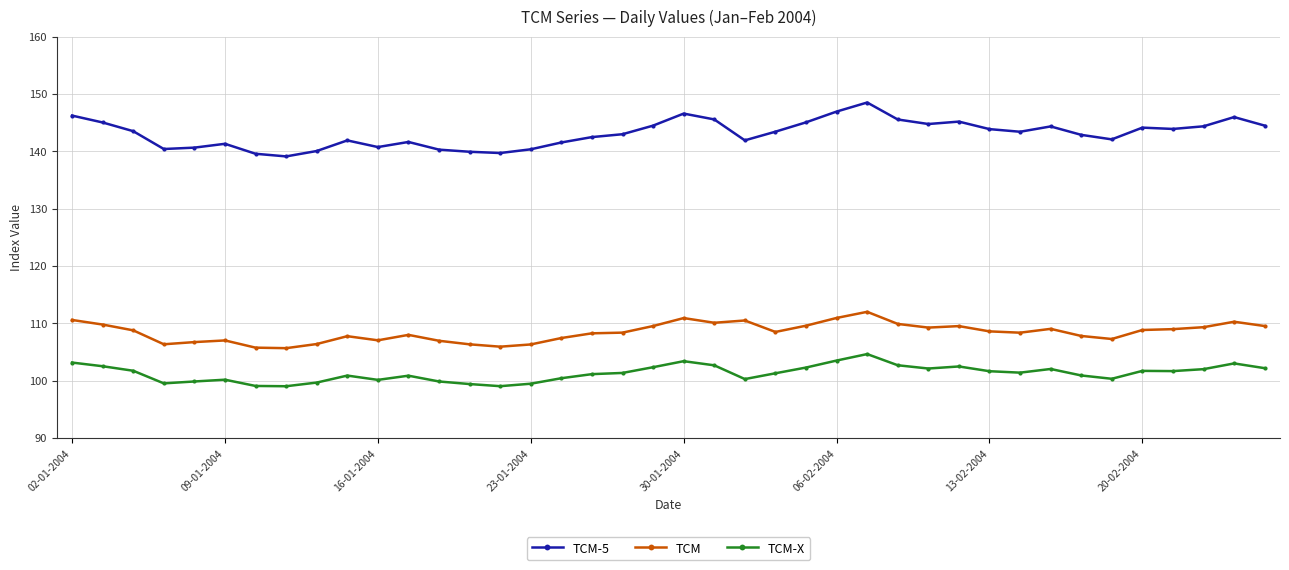

What is the value of the TCM-5 point at the 2nd from the left?

145.0